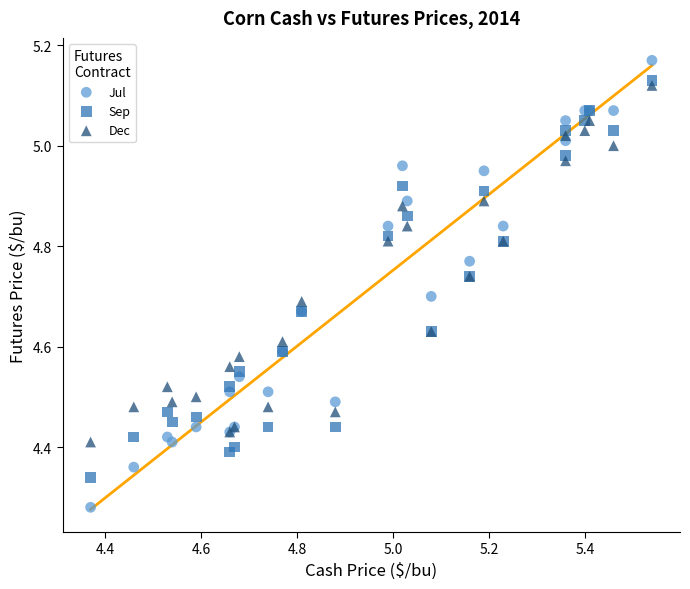

Which series reaches the maximum Y coordinate?

Jul